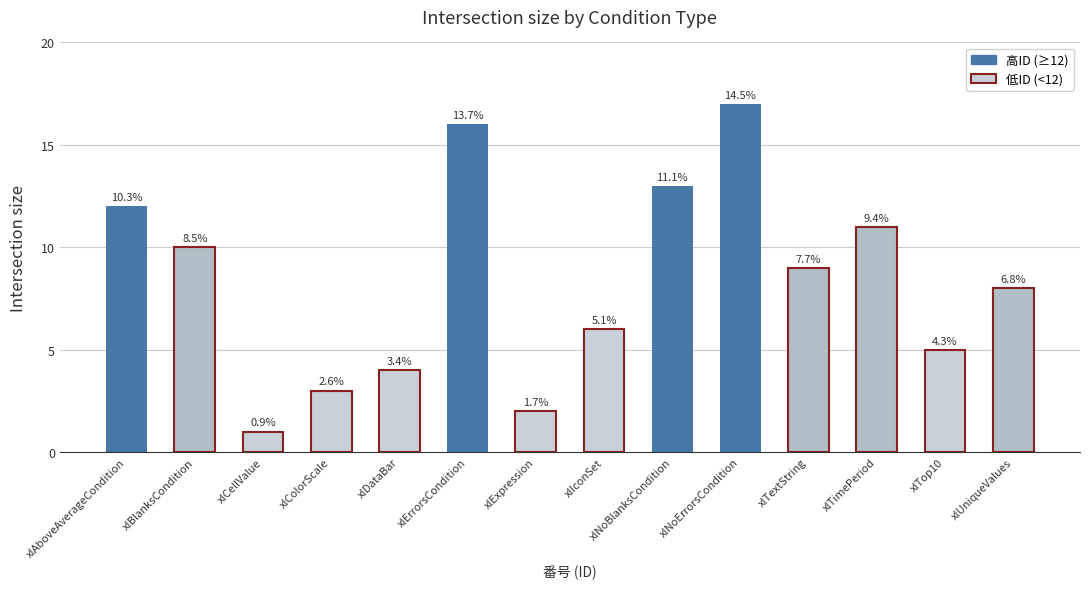

How many bars are there in total?

14